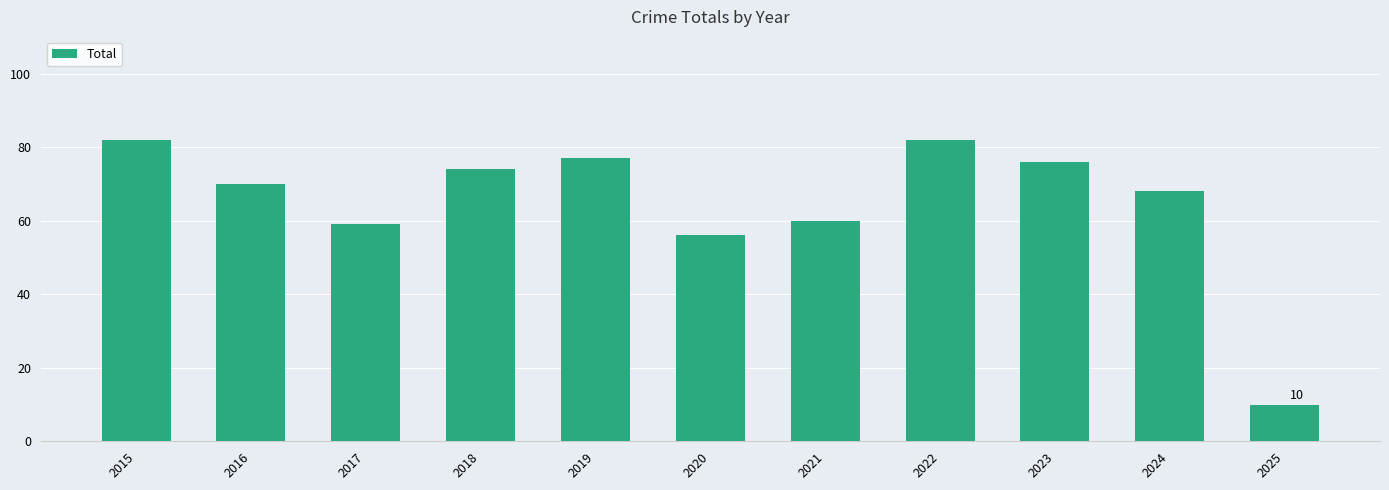

Reading left to right, list all the values displayed in this chart.

82	70	59	74	77	56	60	82	76	68	10